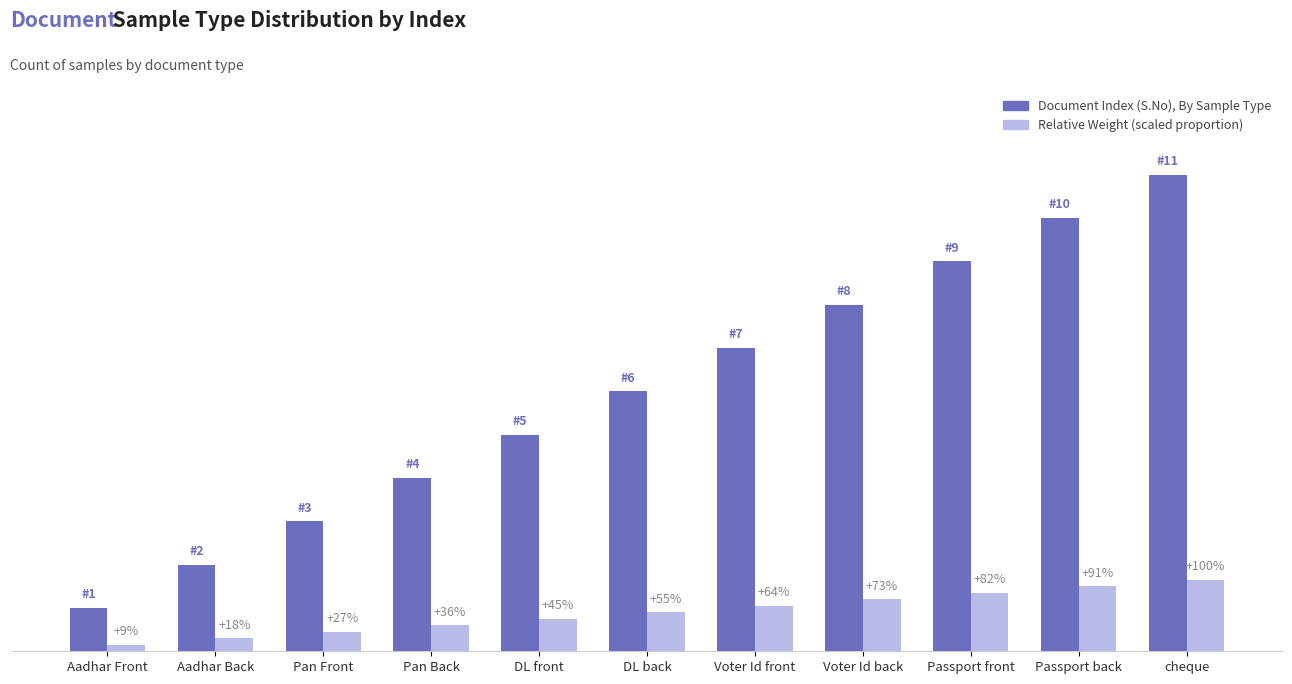

Are the bars grouped side by side (vs. stacked)?

Yes